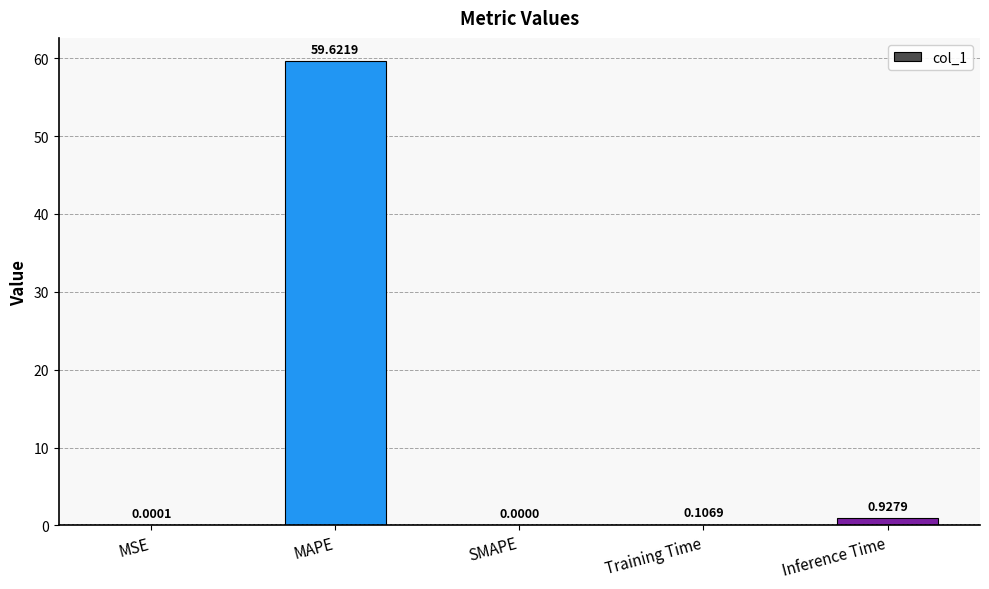

How many values are above zero?

4